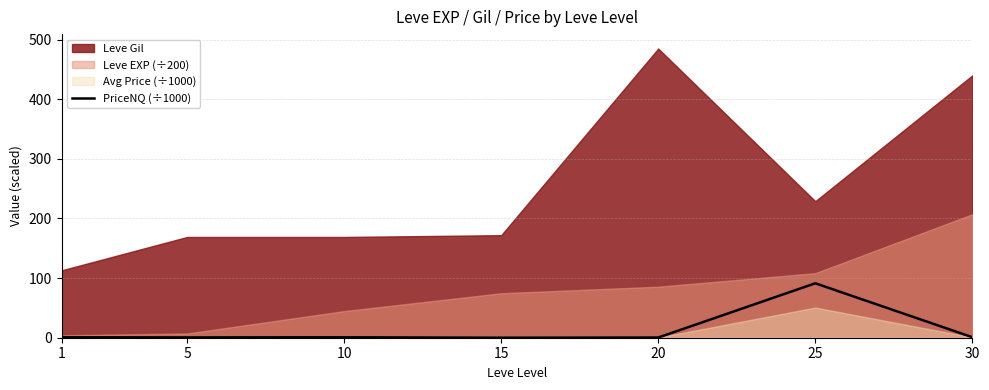

Is it true that the value at 1 is 1.1?

False